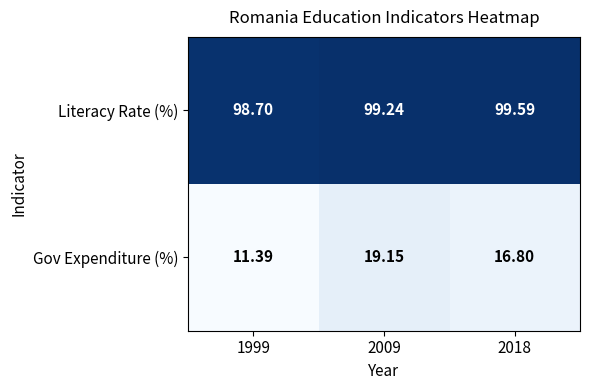

Rank the series at 2009 from lowest to highest value.

Gov Expenditure (%), Literacy Rate (%)